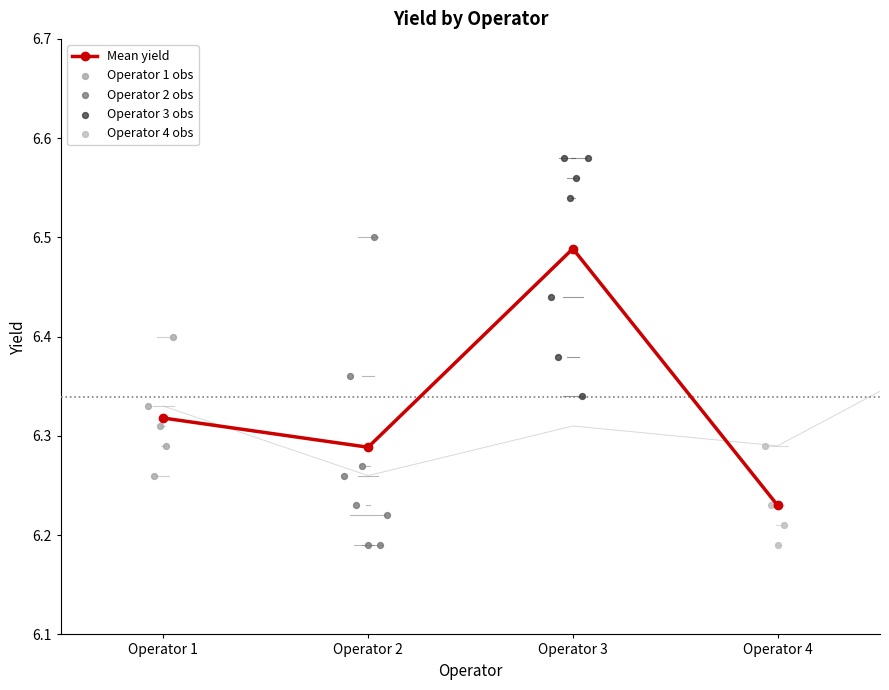

In Mean yield, how many points are lower than both neighbors (excluding endpoints)?

1